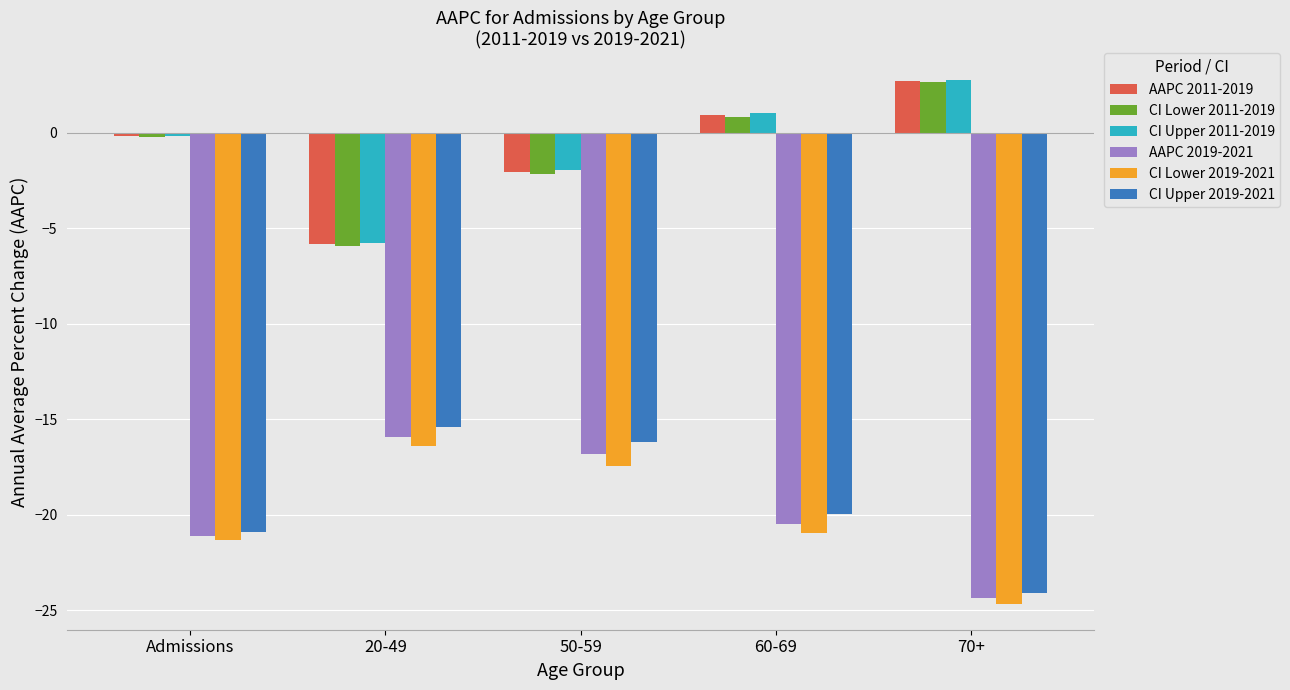

What is the value of the AAPC 2011-2019 bar at the 2nd from the left?

-5.8